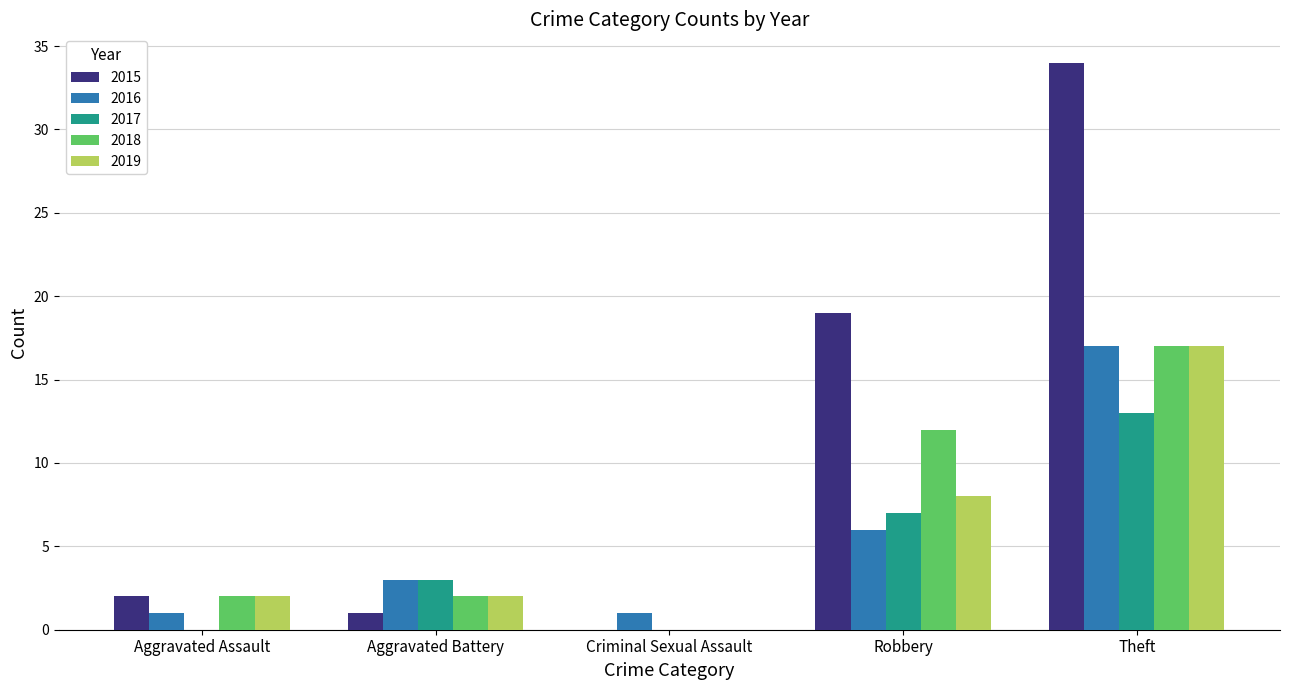

Which series has the widest spread of values?

2015